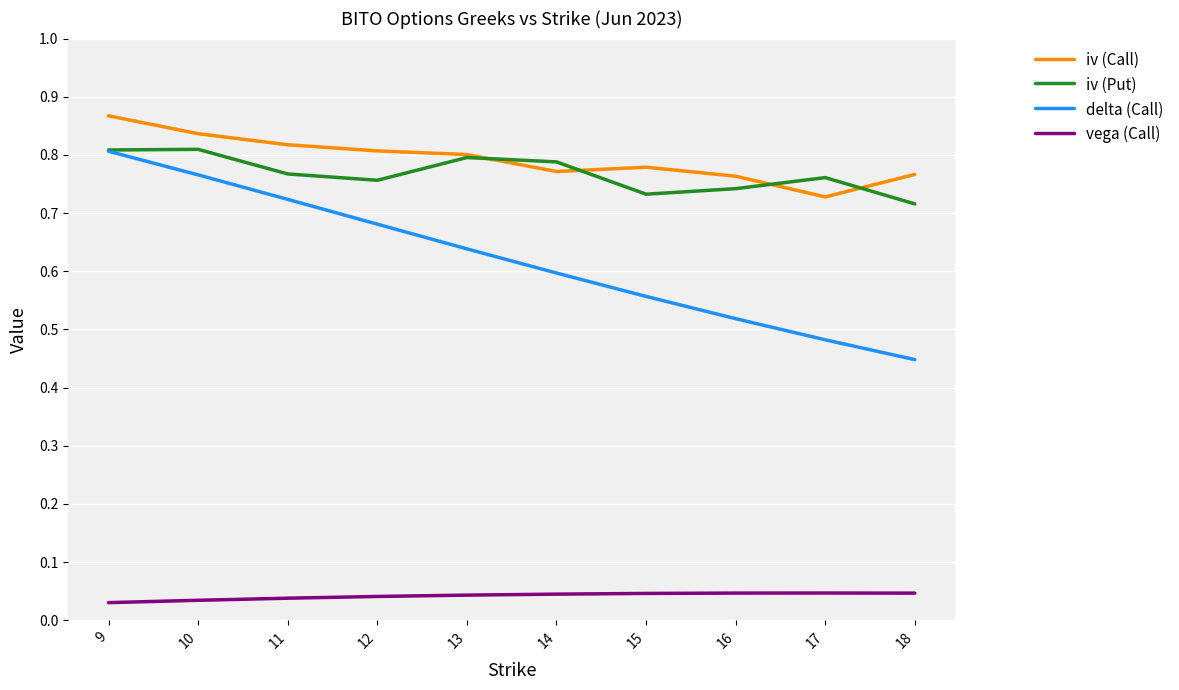

Rank the series at 15 from lowest to highest value.

vega (Call), delta (Call), iv (Put), iv (Call)